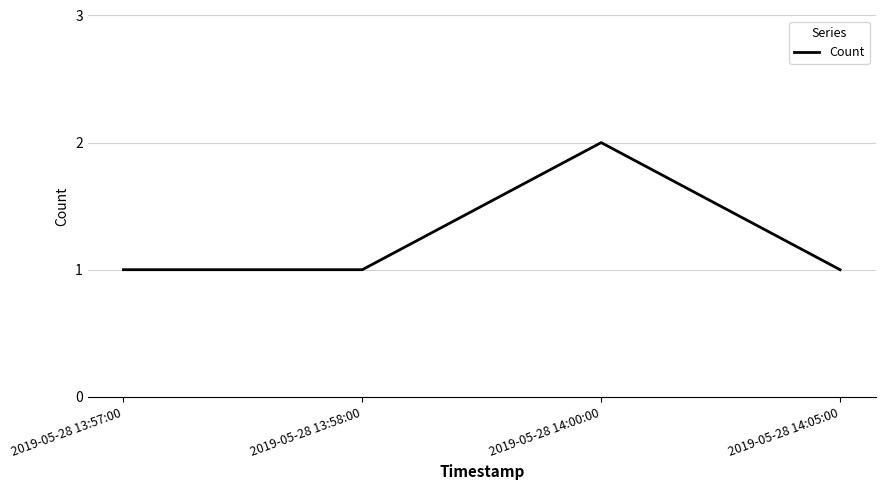

Reading left to right, extract all data points from this chart.

1	1	2	1